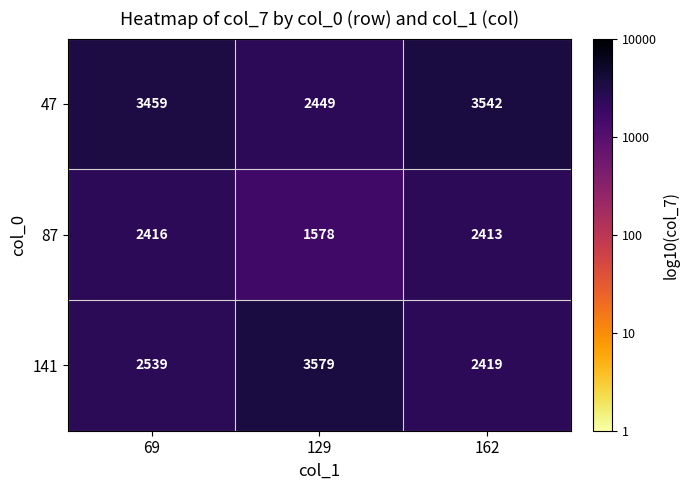

At which category is the sum across all series the highest?

69